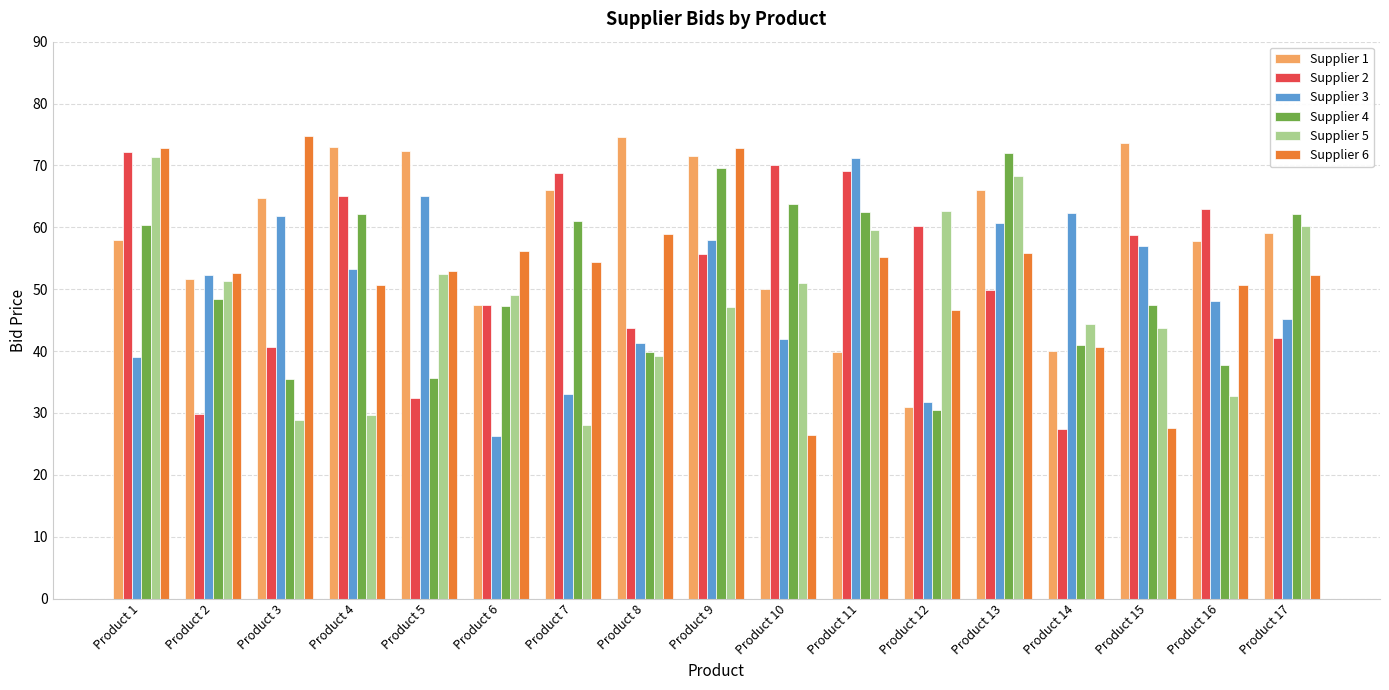

What is the spread (max minus min) of values at Product 5?

39.9